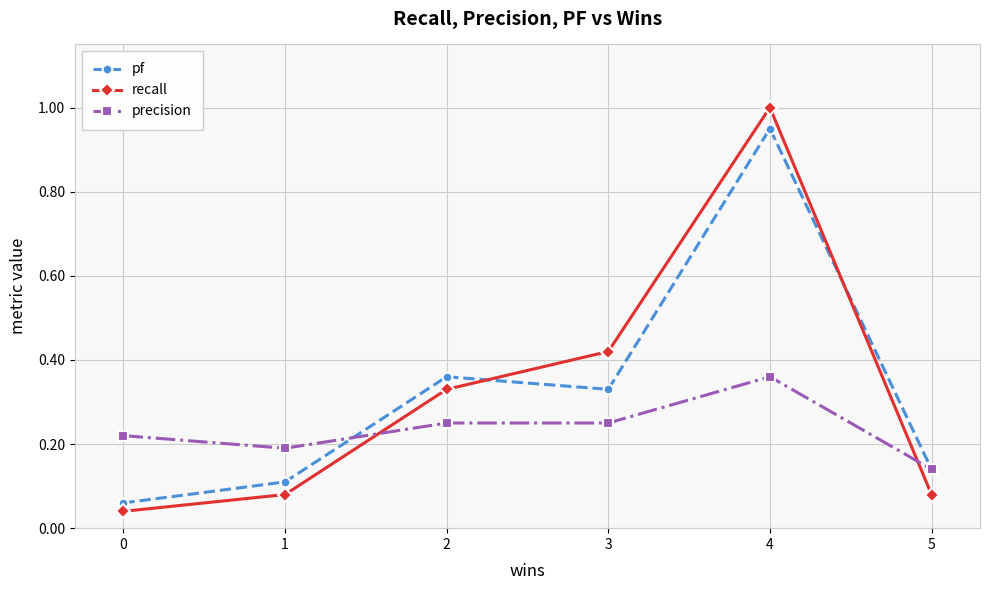

Which series has the largest range (max minus min)?

recall